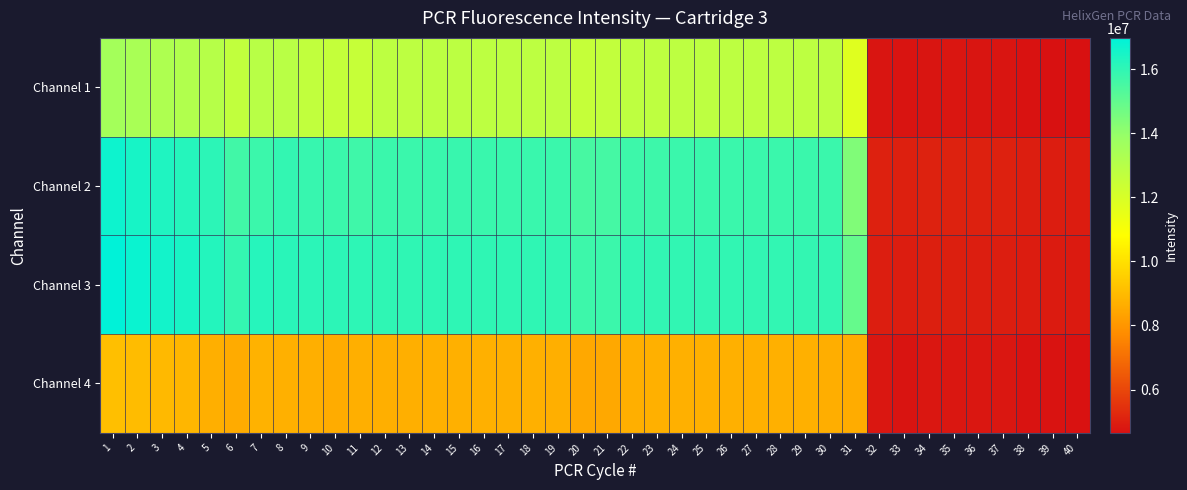

What is the total value across all series at 8?

53677266